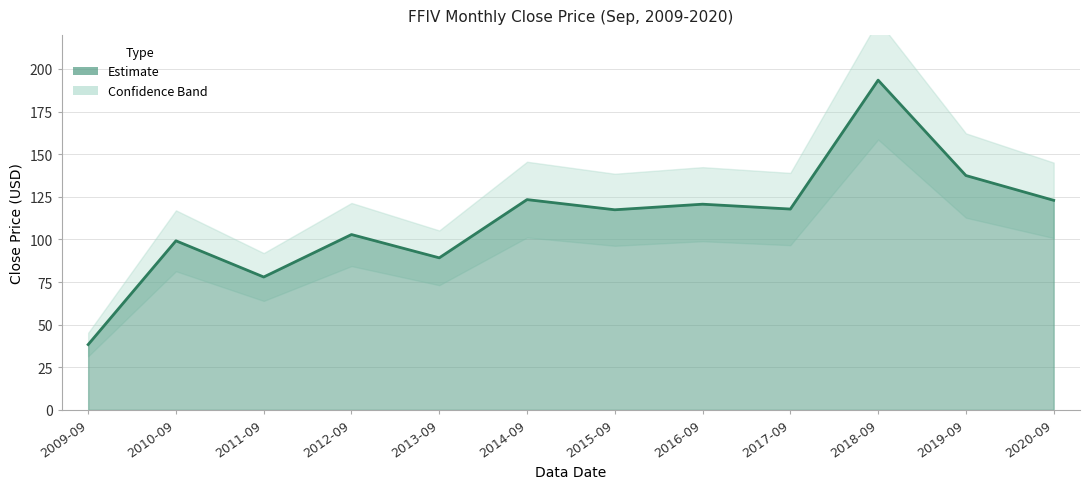

Count the number of values greater than 117.

7